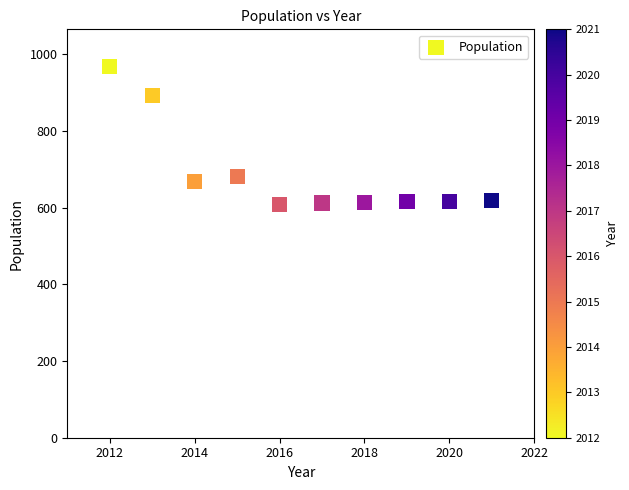

What is the average Y value?

689